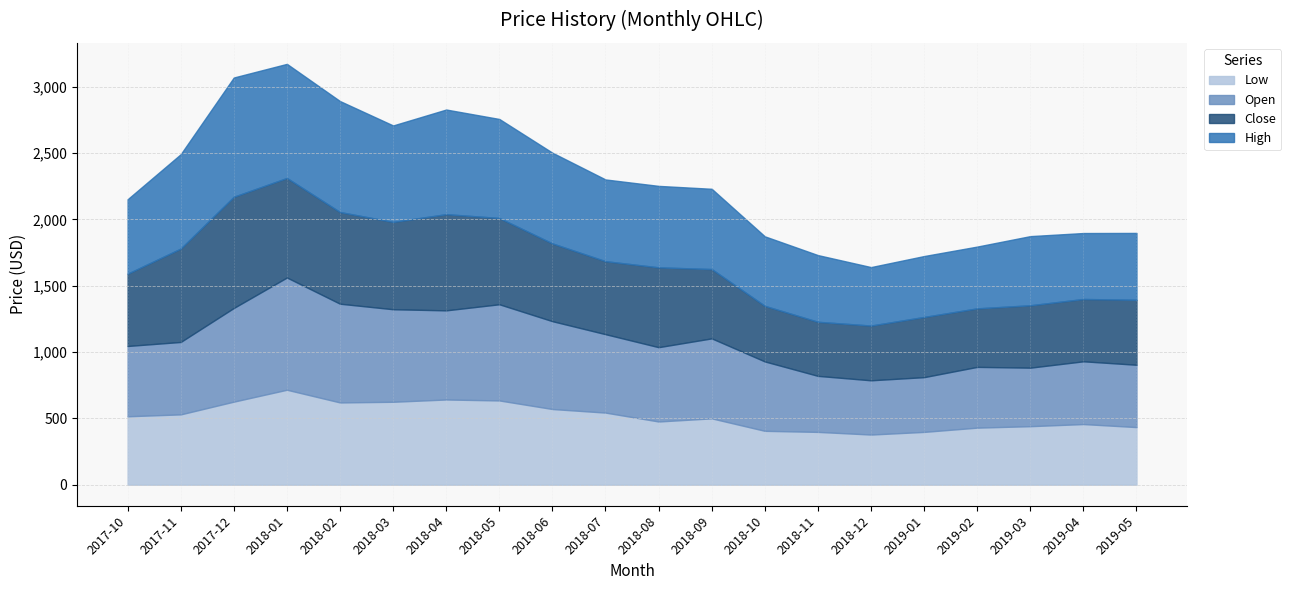

Is it true that High equals 746.2 at 2018-05?

True